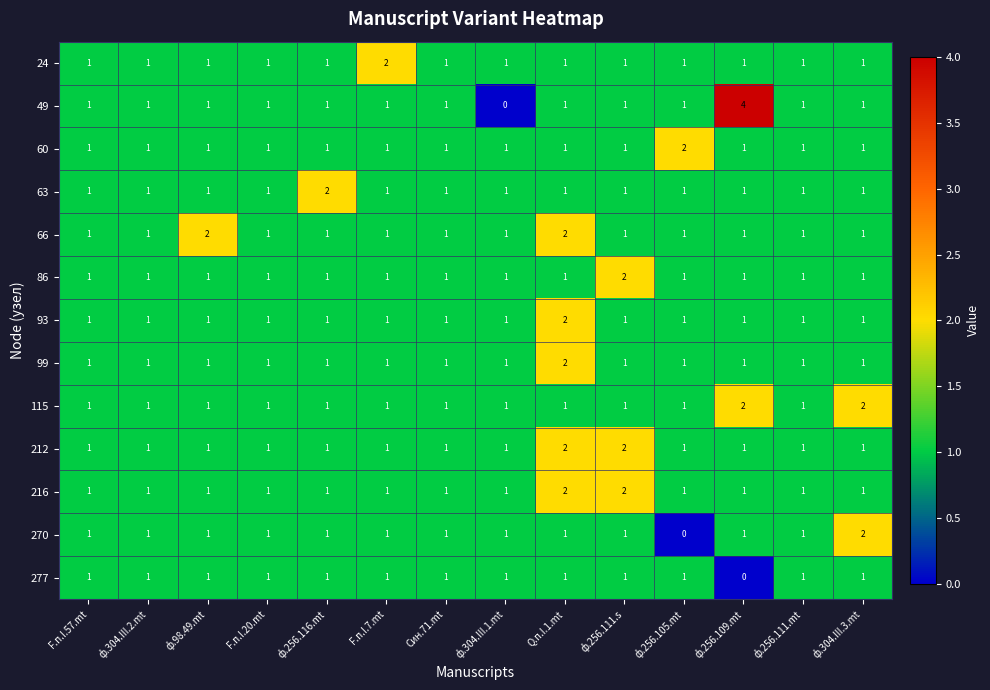

Which series changed the most between F.п.I.57.mt and ф.98.49.mt?

66